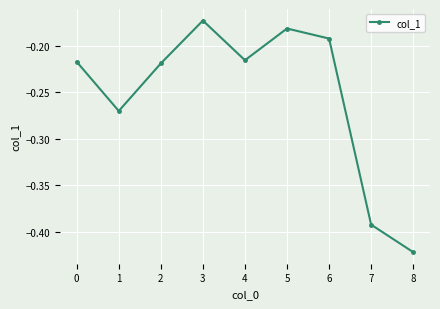

Is this an area chart (filled region under the line)?

No